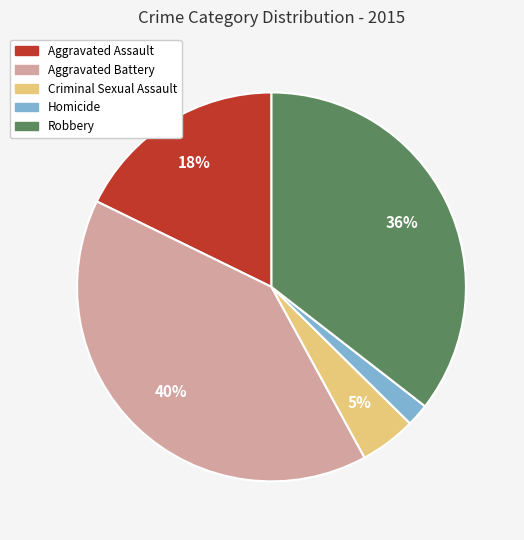

Which slice is the smallest?

Homicide